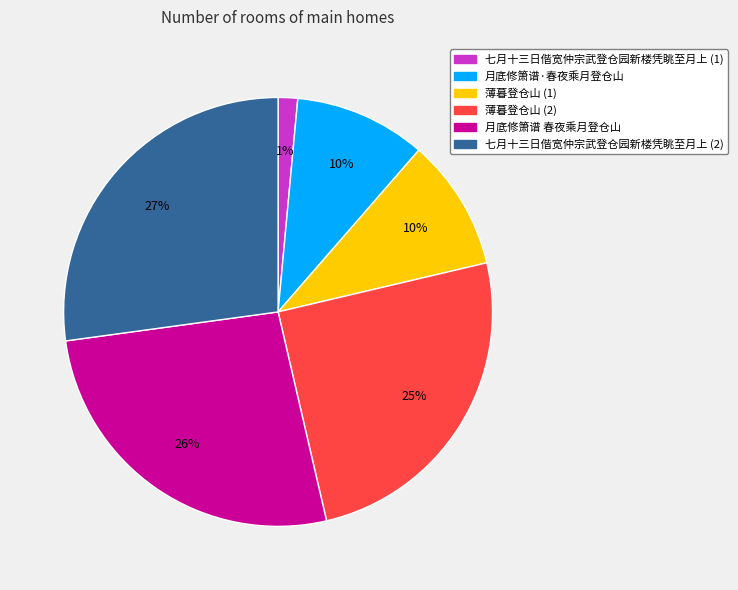

Is there any slice that represents more than half of the pie?

No